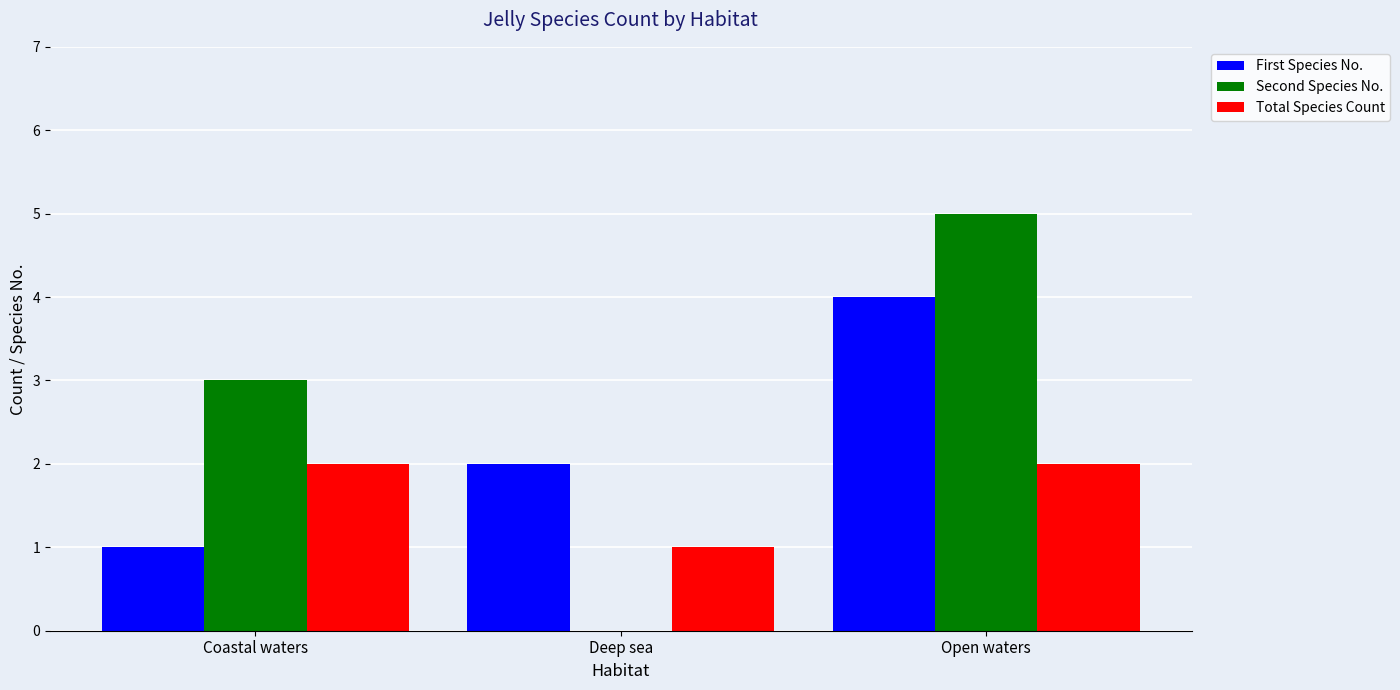

How many groups of bars are there?

3